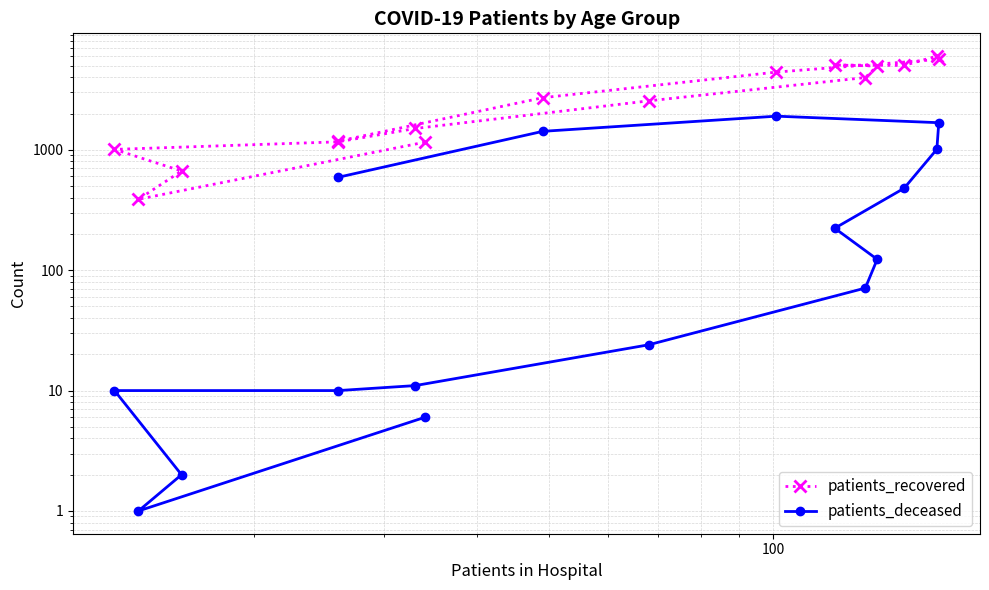

Reading left to right, transcribe all the data shown in this chart.

patients_recovered: 1156	388	666	1007	1164	1502	2548	3978	4957	5061	5015	5999	5633	4417	2707	1179
patients_deceased: 6	1	2	10	10	11	24	71	123	223	479	1009	1678	1901	1423	591